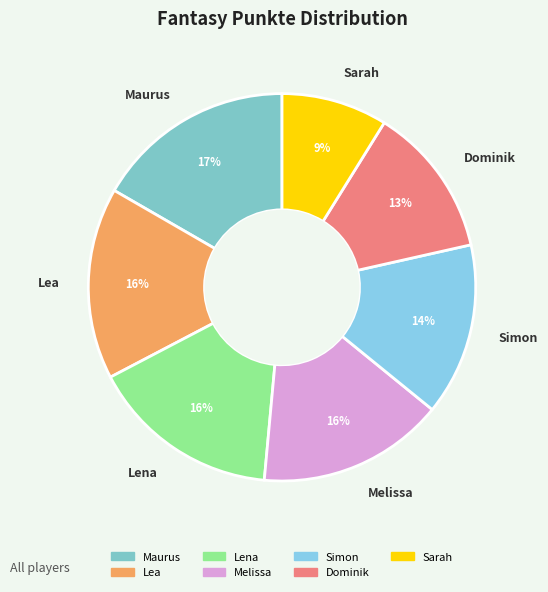

To the nearest percent, what percentage of the pie is Sarah?

9%